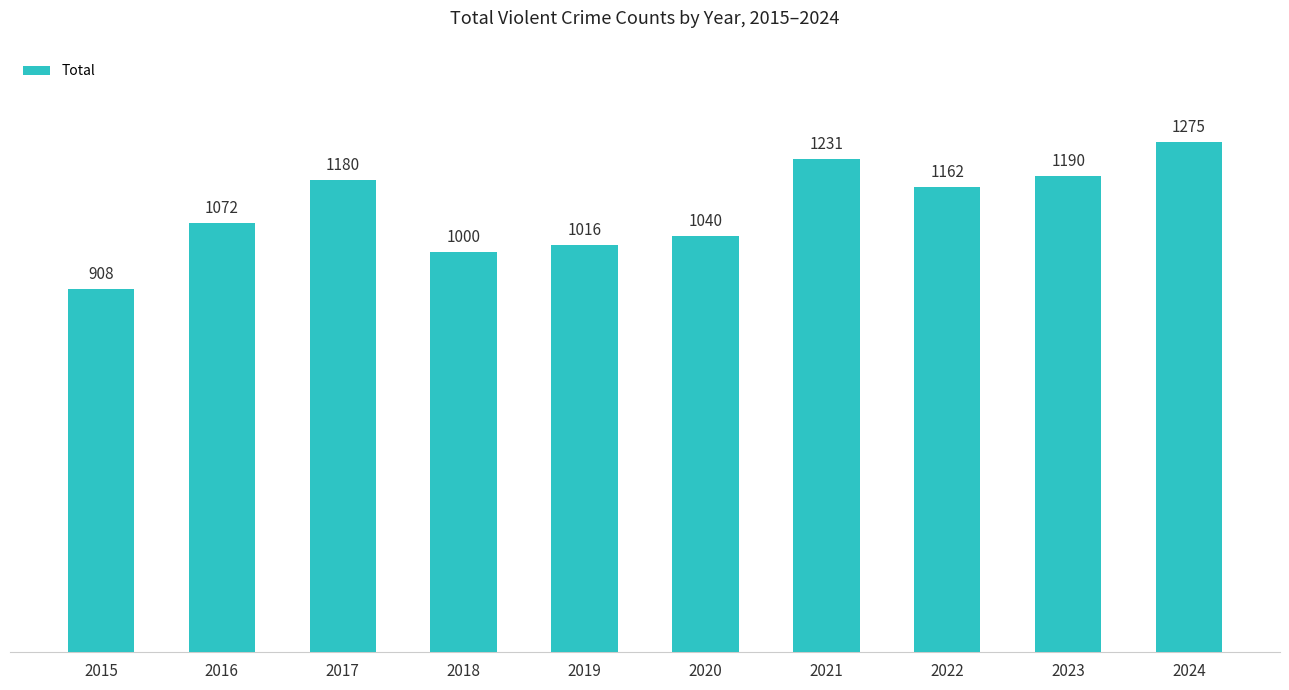

Which has a higher value, 2024 or 2017?

2024